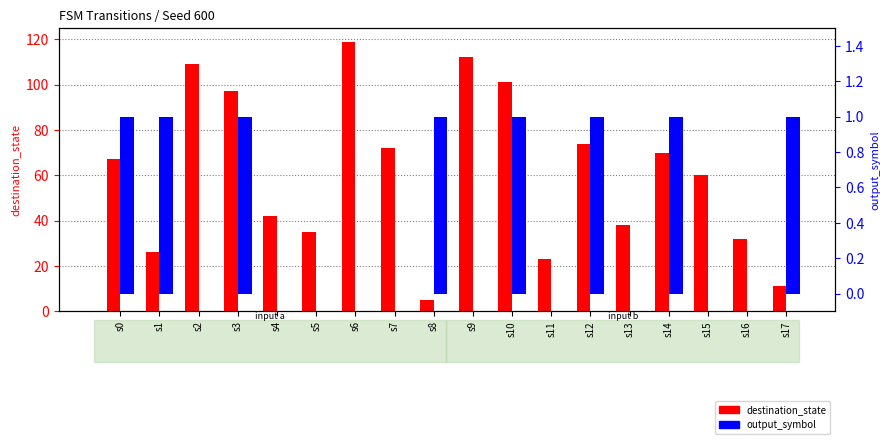

How many bars are there in total?

36